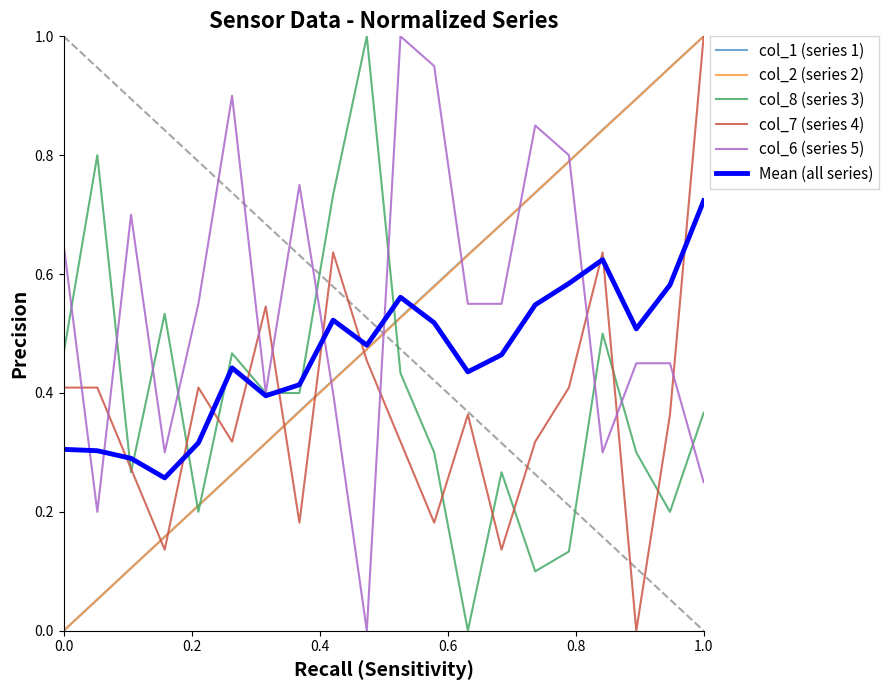

After their last crossing, which series has the higher values: col_6 (series 5) or col_1 (series 1)?

col_1 (series 1)